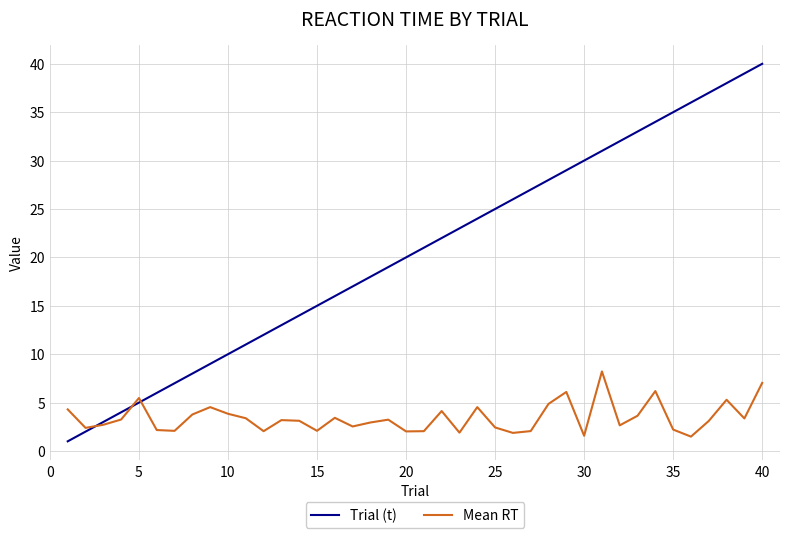

Which series has the largest total across all categories?

Trial (t)